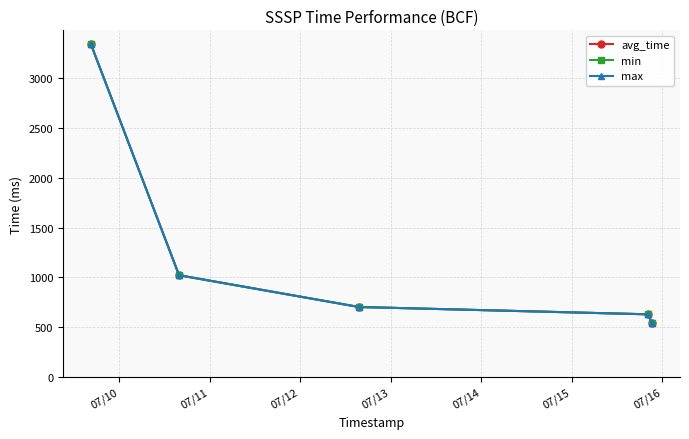

Is this an area chart (filled region under the line)?

No